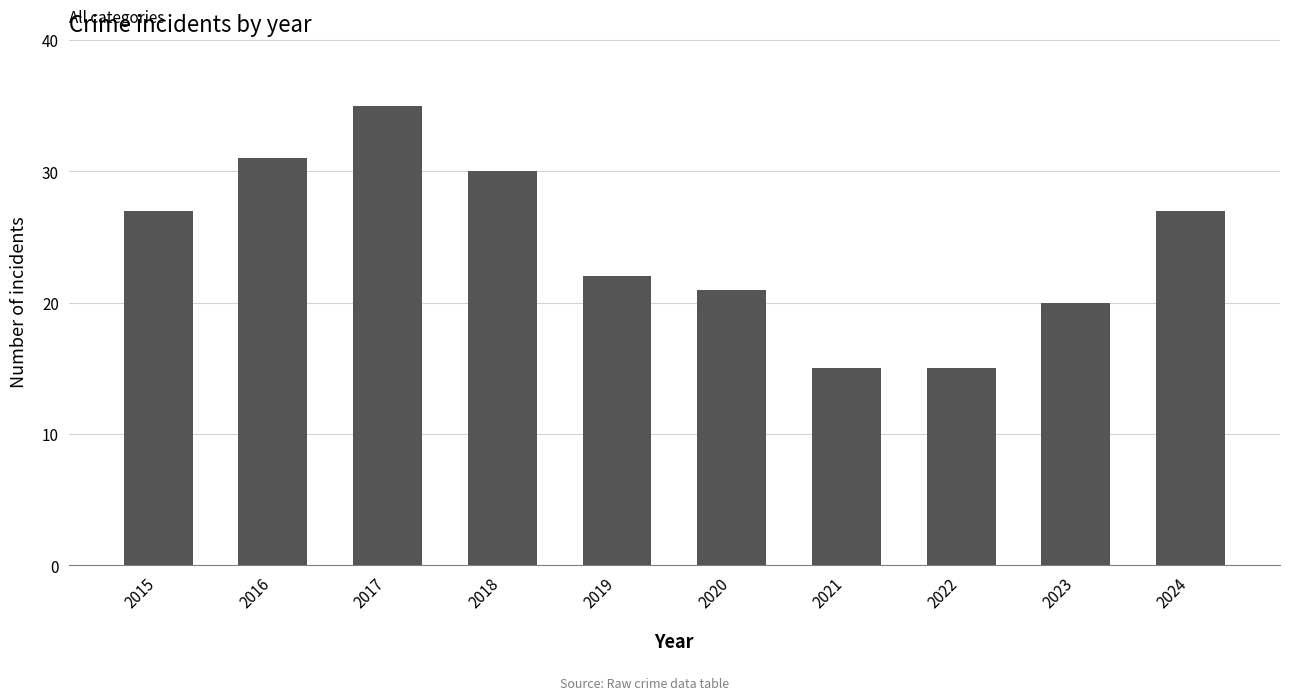

What is the difference between the maximum and second lowest values?

20